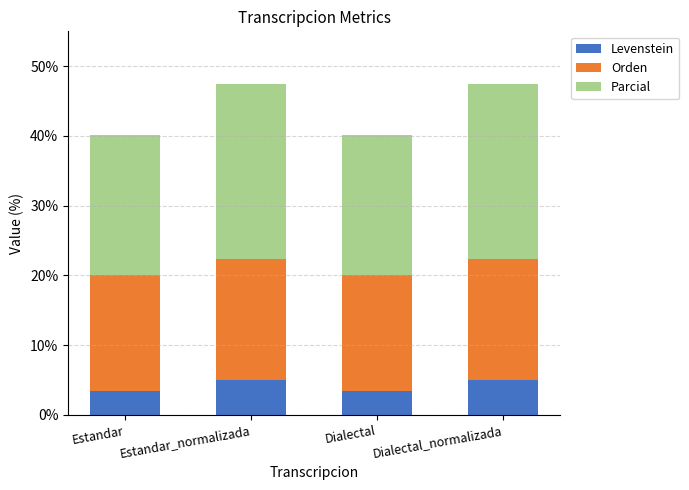

How many categories are shown in the chart?

4